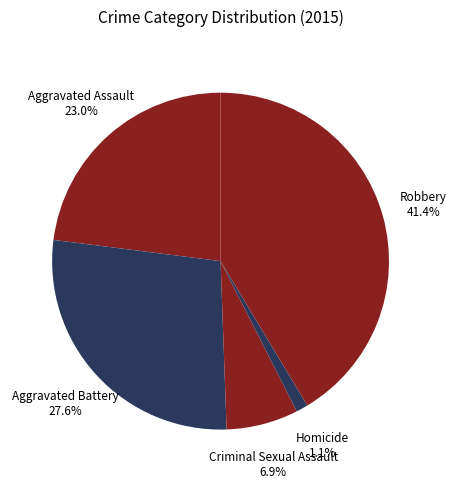

How many slices are in this pie chart?

5